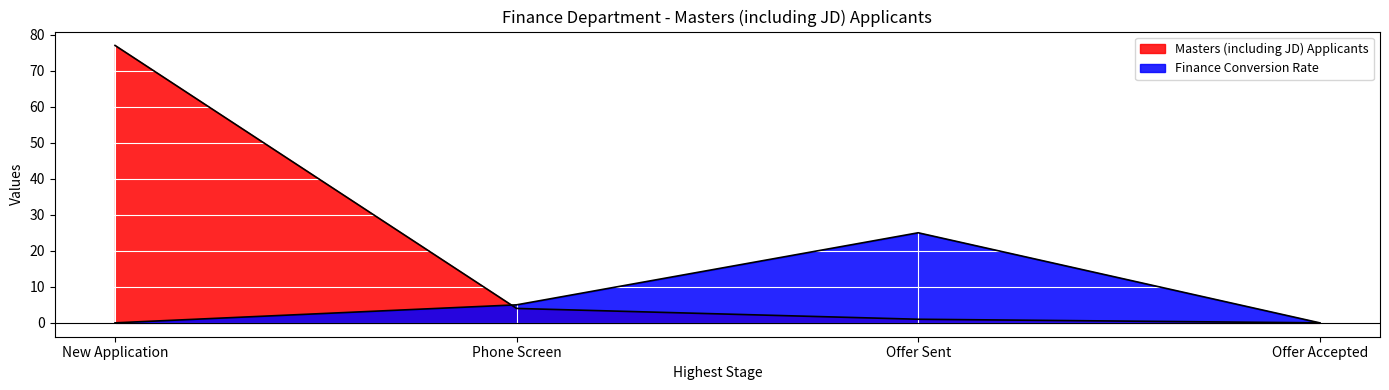

What are all the series names shown in the legend?

Masters (including JD) Applicants, Finance Conversion Rate